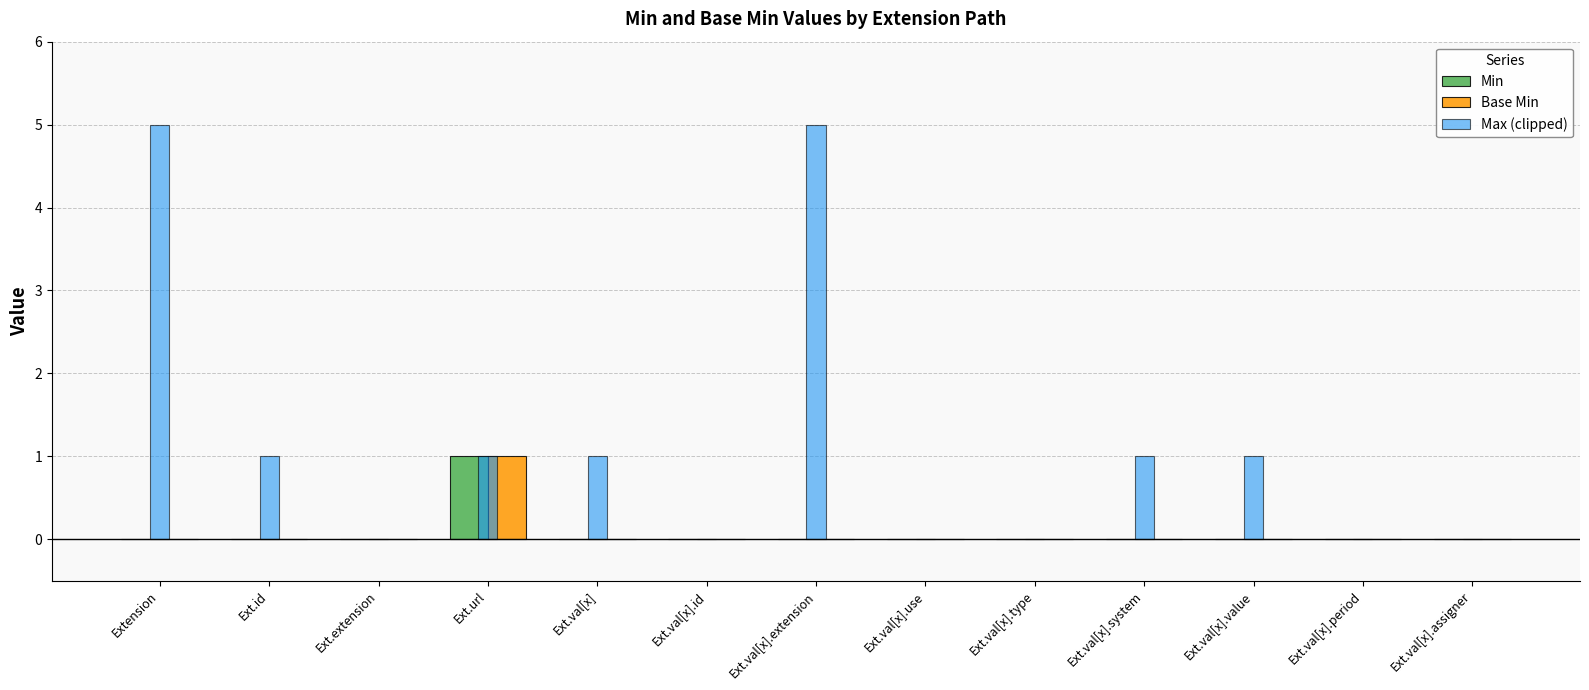

Is the value of Base Min at Ext.val[x].assigner greater than the value of Max (clipped) at Extension?

No